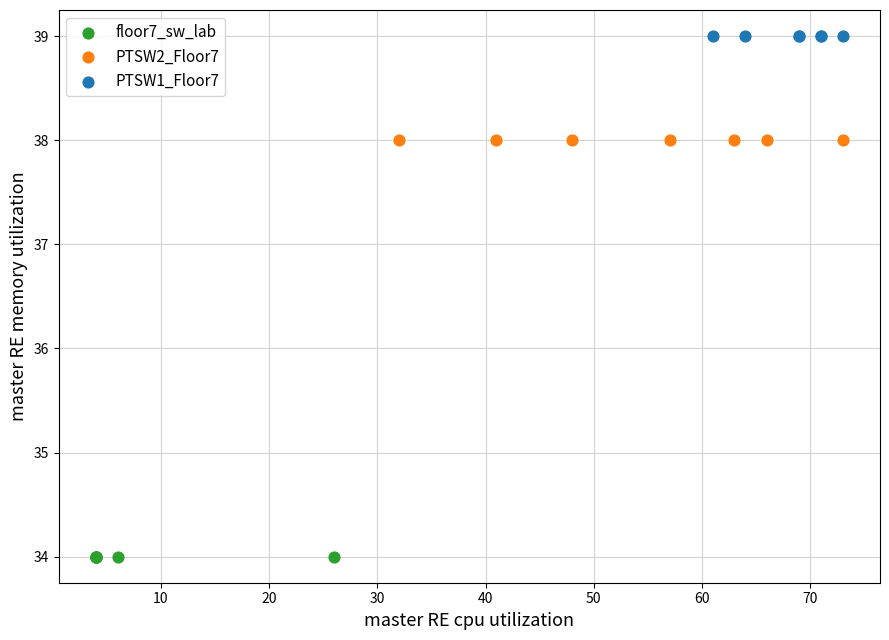

Which series reaches the maximum Y coordinate?

PTSW1_Floor7